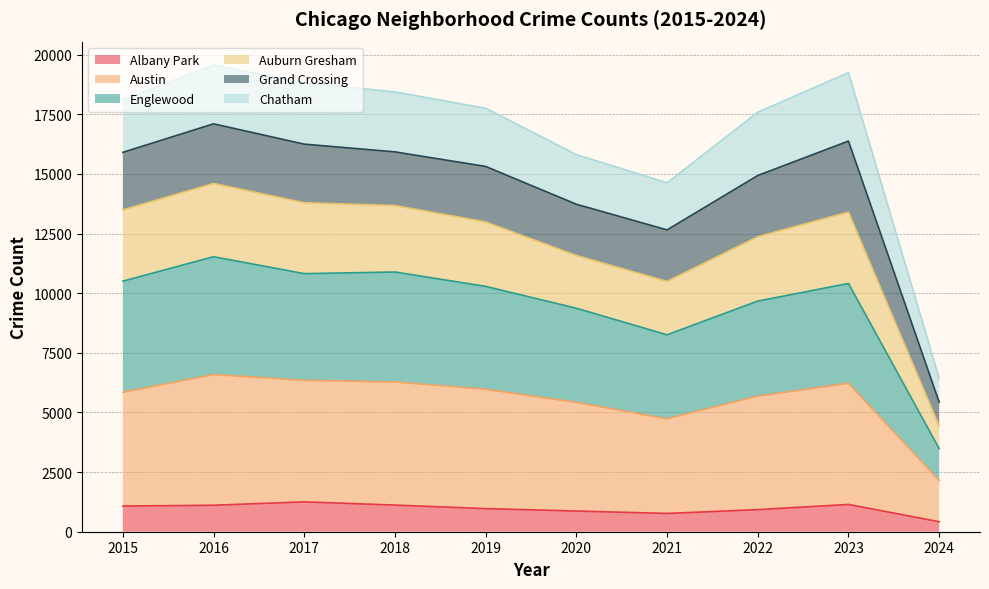

Which category has the highest value in the Austin series?

2016